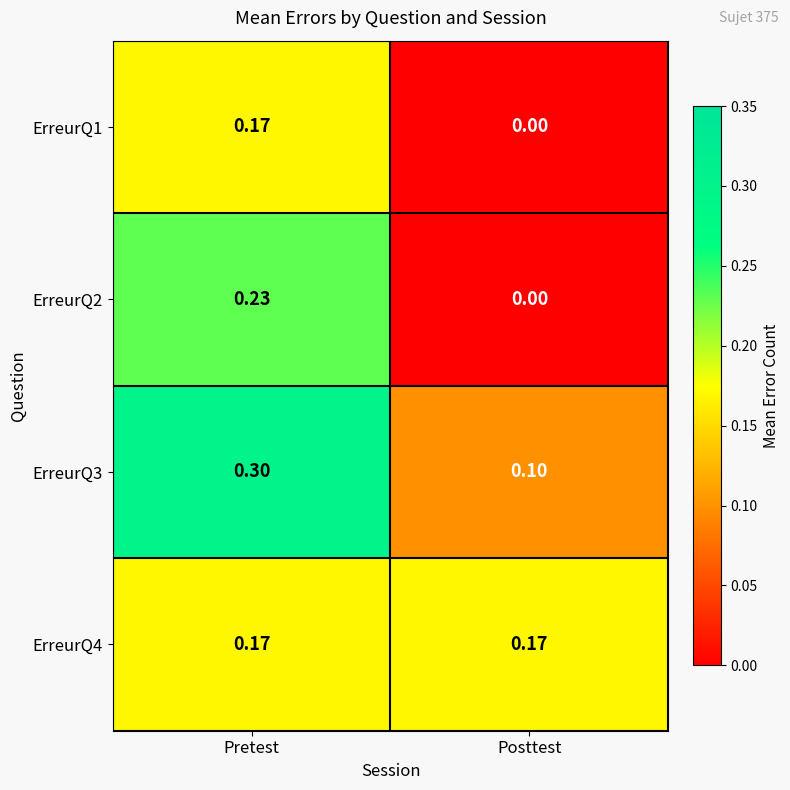

Is the value of ErreurQ4 at Posttest greater than the value of ErreurQ3 at Pretest?

No